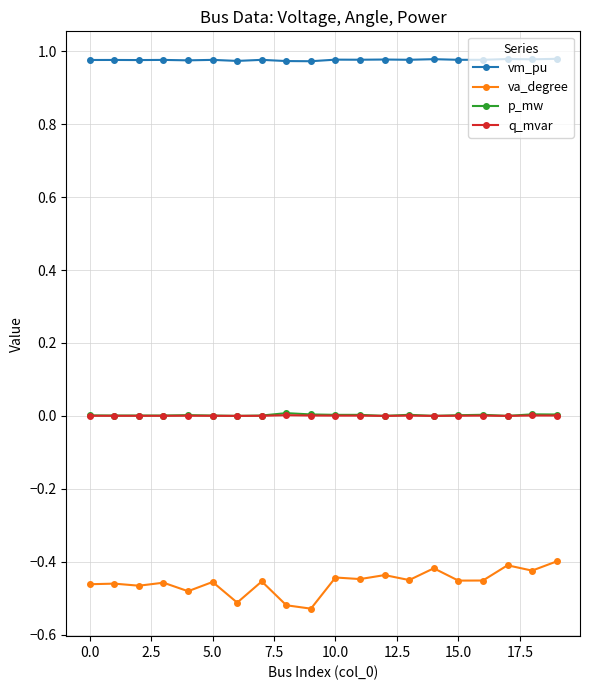

True or false: p_mw and va_degree intersect in this chart.

False